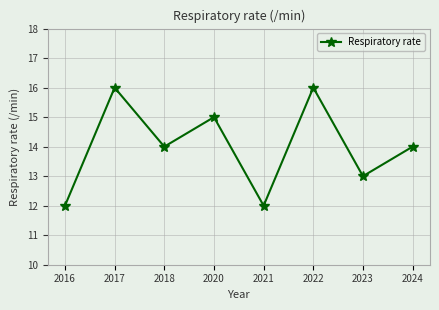

How many lines are shown in the chart?

1